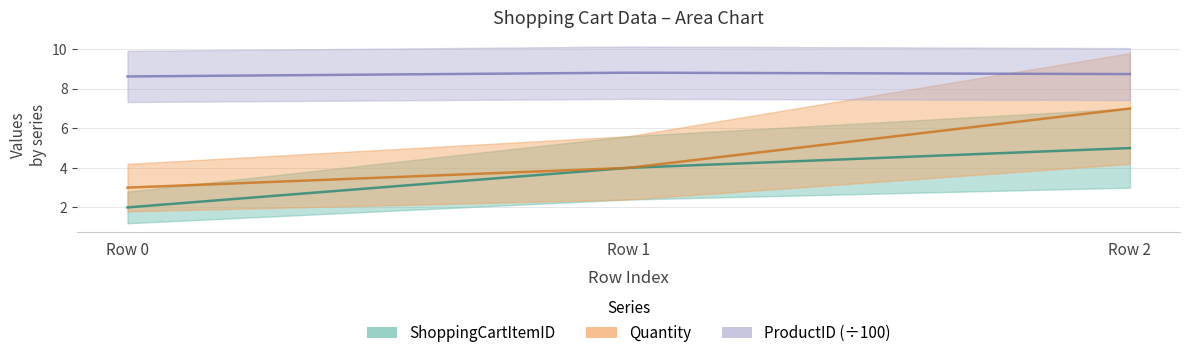

Where does the ShoppingCartItemID series first go above 4?

Row 2